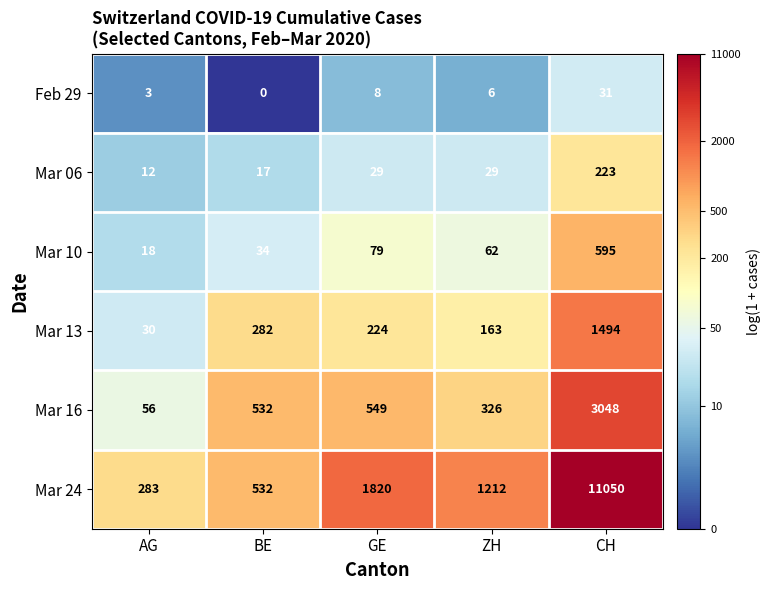

Read the Mar 13 value at AG.

30